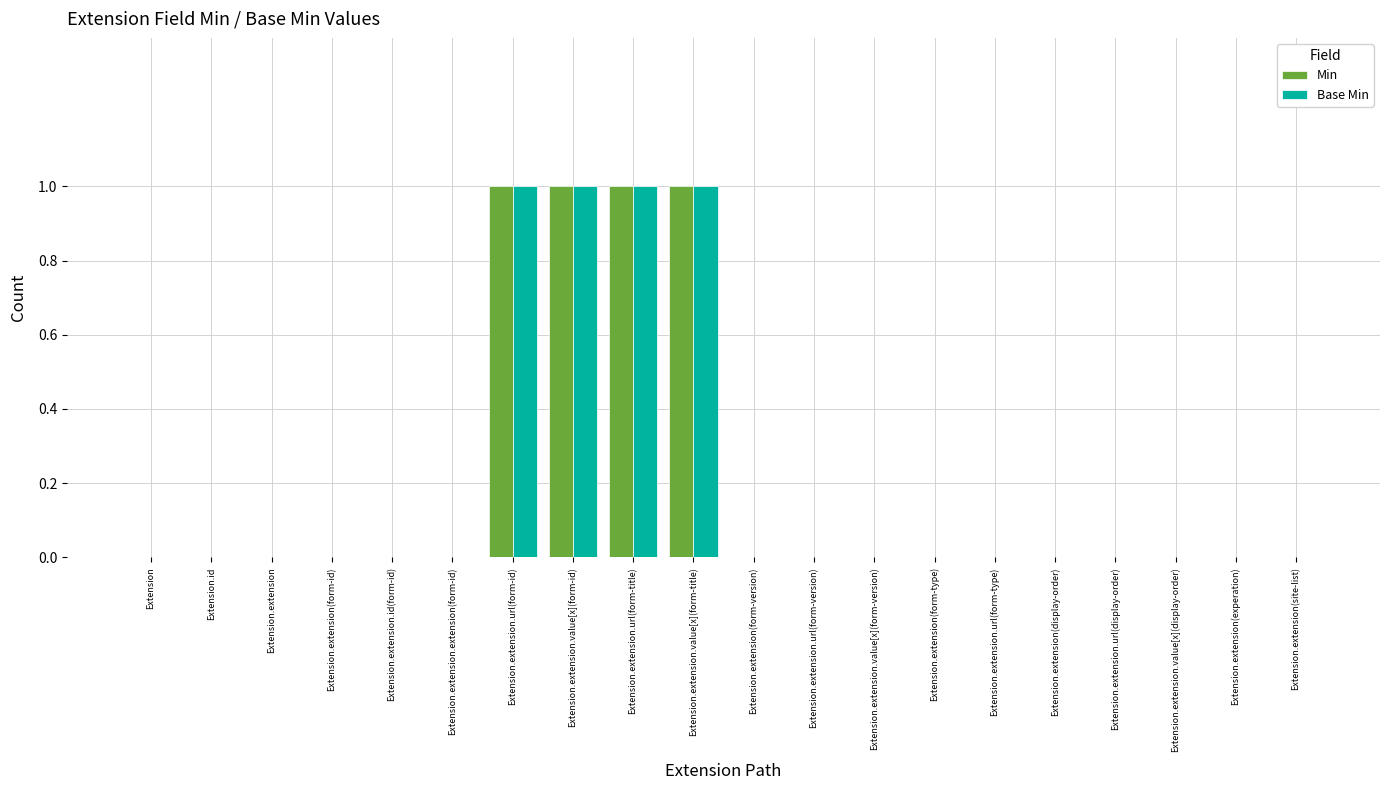

Reading left to right, extract all data points from this chart.

Min: 0	0	0	0	0	0	1	1	1	1	0	0	0	0	0	0	0	0	0	0
Base Min: 0	0	0	0	0	0	1	1	1	1	0	0	0	0	0	0	0	0	0	0